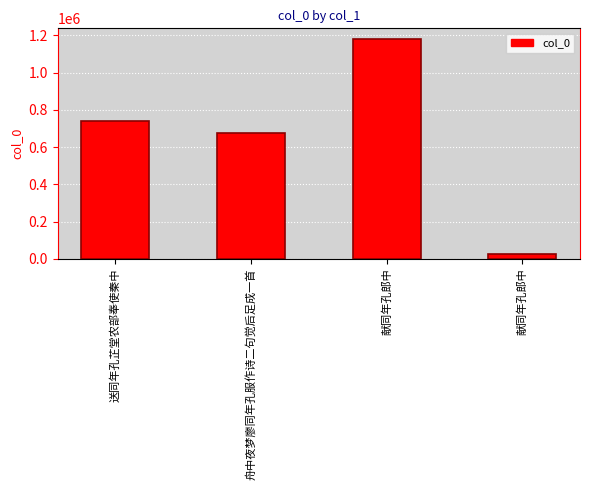

How many data points are less than 740514?

2